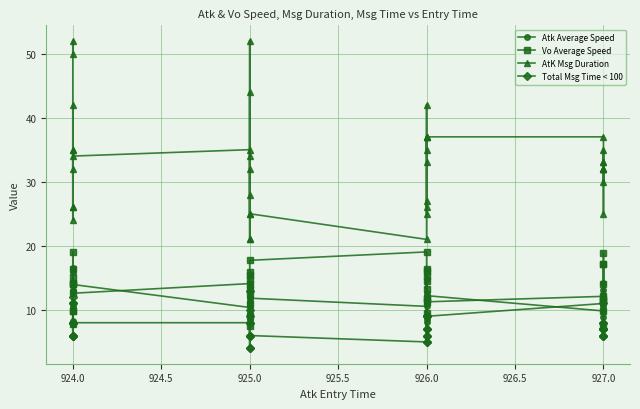

What is the smallest value displayed?

4.0